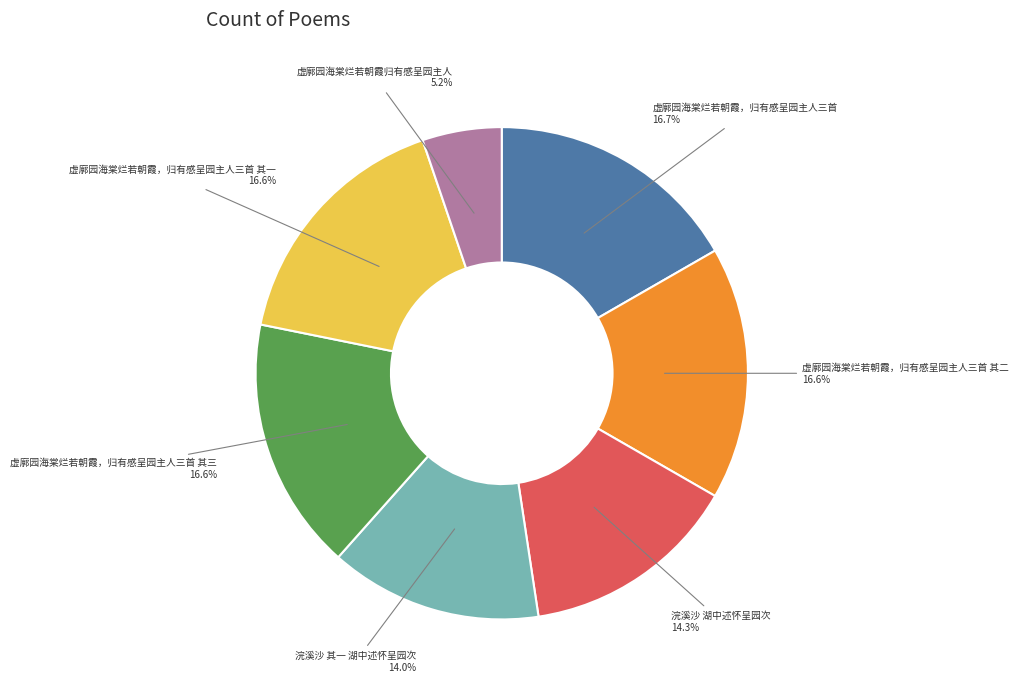

The 浣溪沙 其一 湖中述怀呈园次 slice represents 4% of the pie. True or false?

False